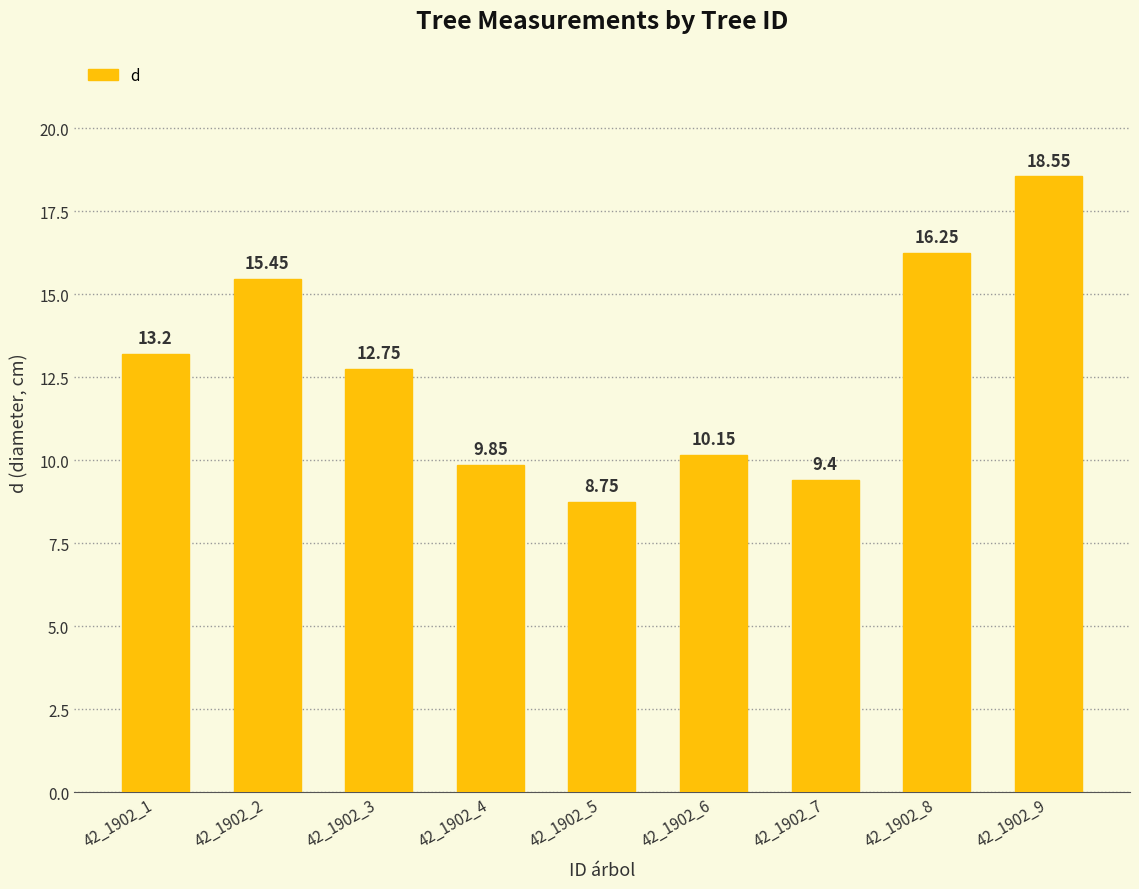

What is the ratio of the value at 42_1902_2 to the value at 42_1902_4?

1.6